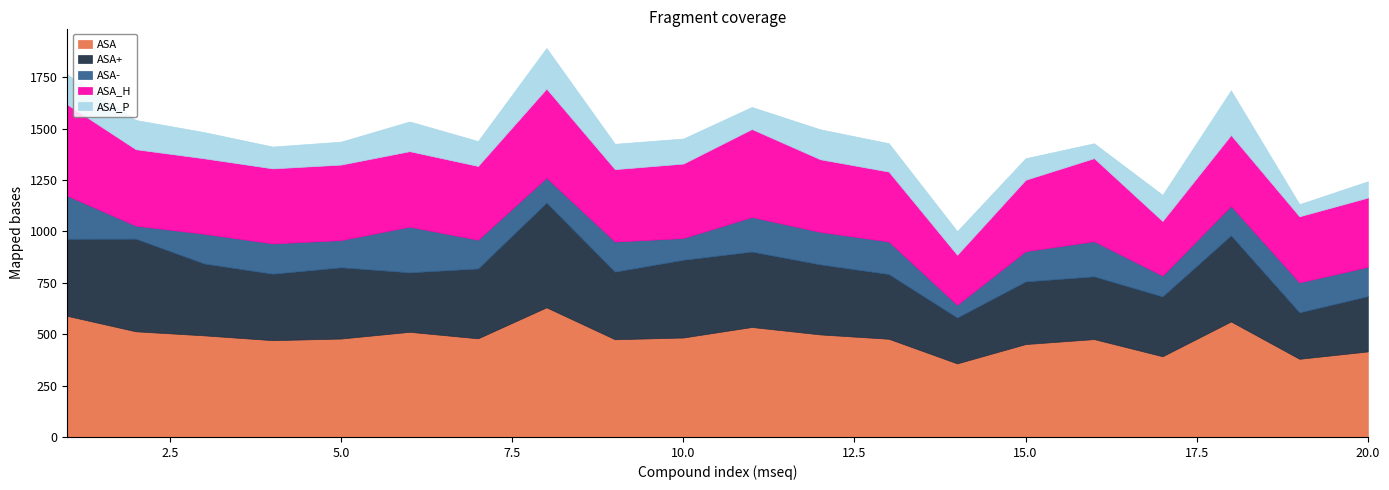

Does the chart display data point markers on the line(s)?

No